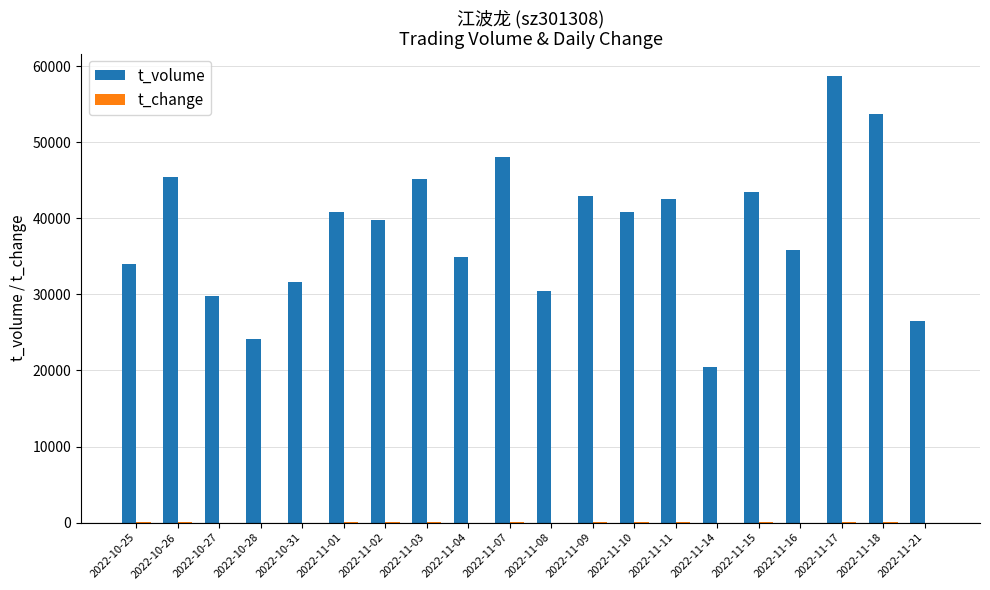

Where does the t_volume series first go above 40845?

2022-10-26